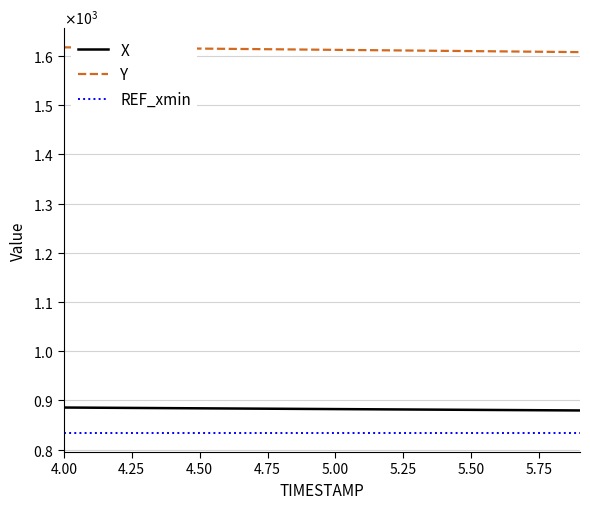

Where does the X series first go above 882?

4.00